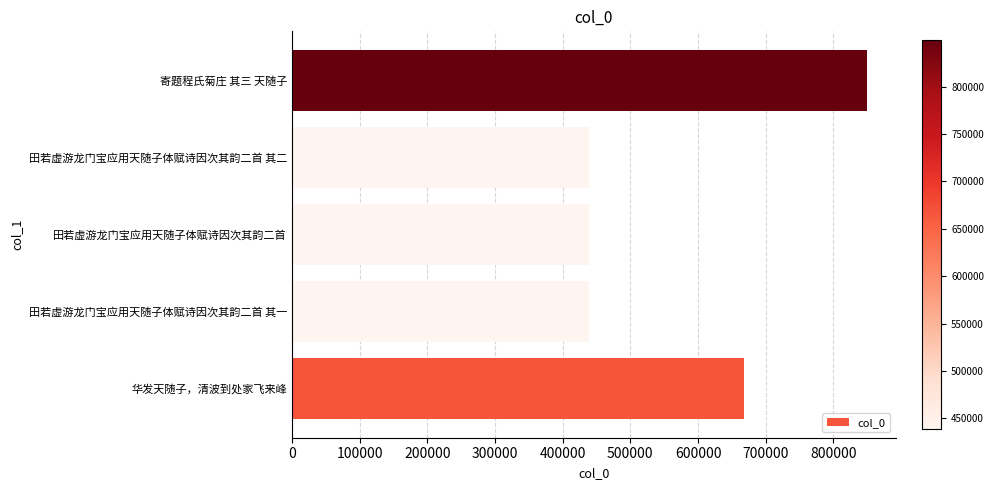

Approximately how many times larger is the value at 田若虚游龙门宝应用天随子体赋诗因次其韵二首 其一 compared to 田若虚游龙门宝应用天随子体赋诗因次其韵二首?

1.0